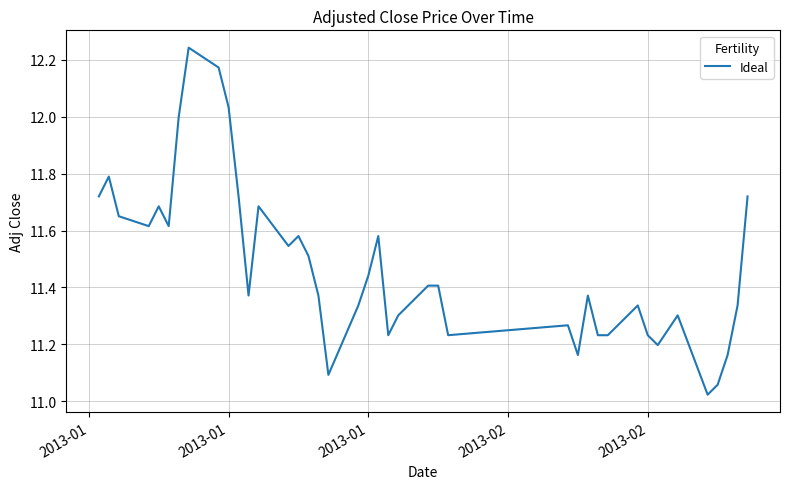

What is the difference between the maximum and minimum values?

1.2